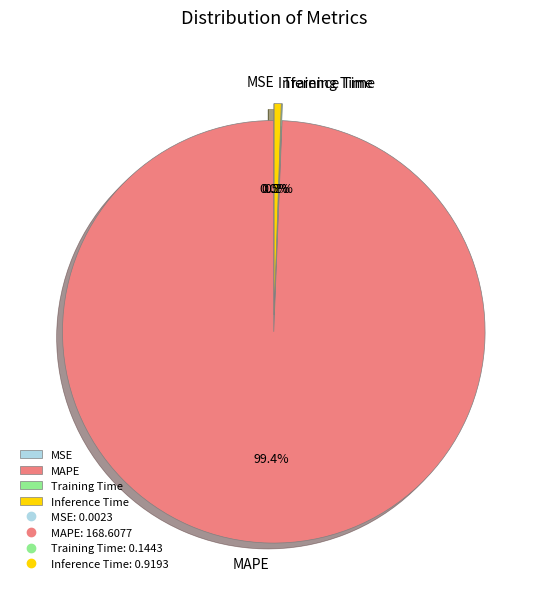

Which slice represents more than half of the pie?

MAPE